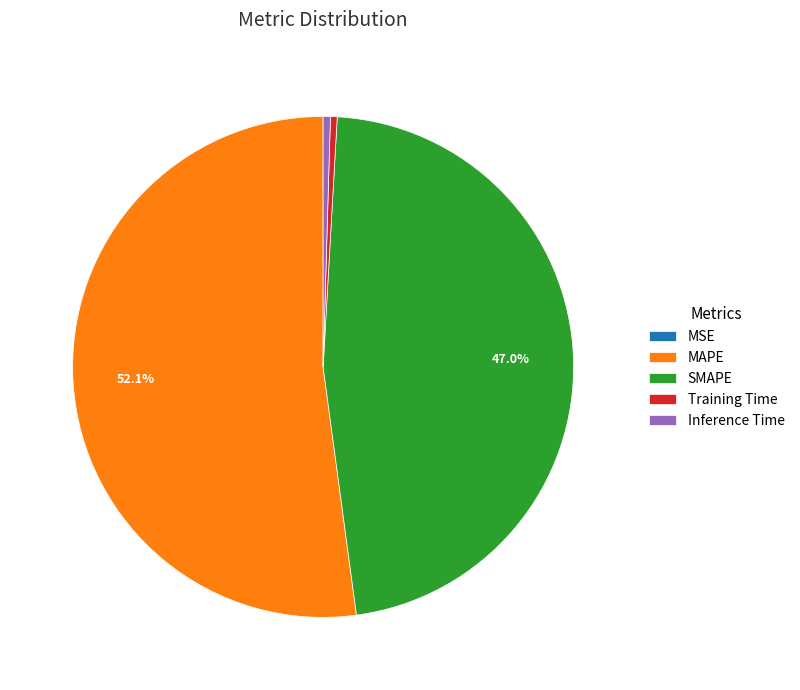

Which category accounts for the majority?

MAPE